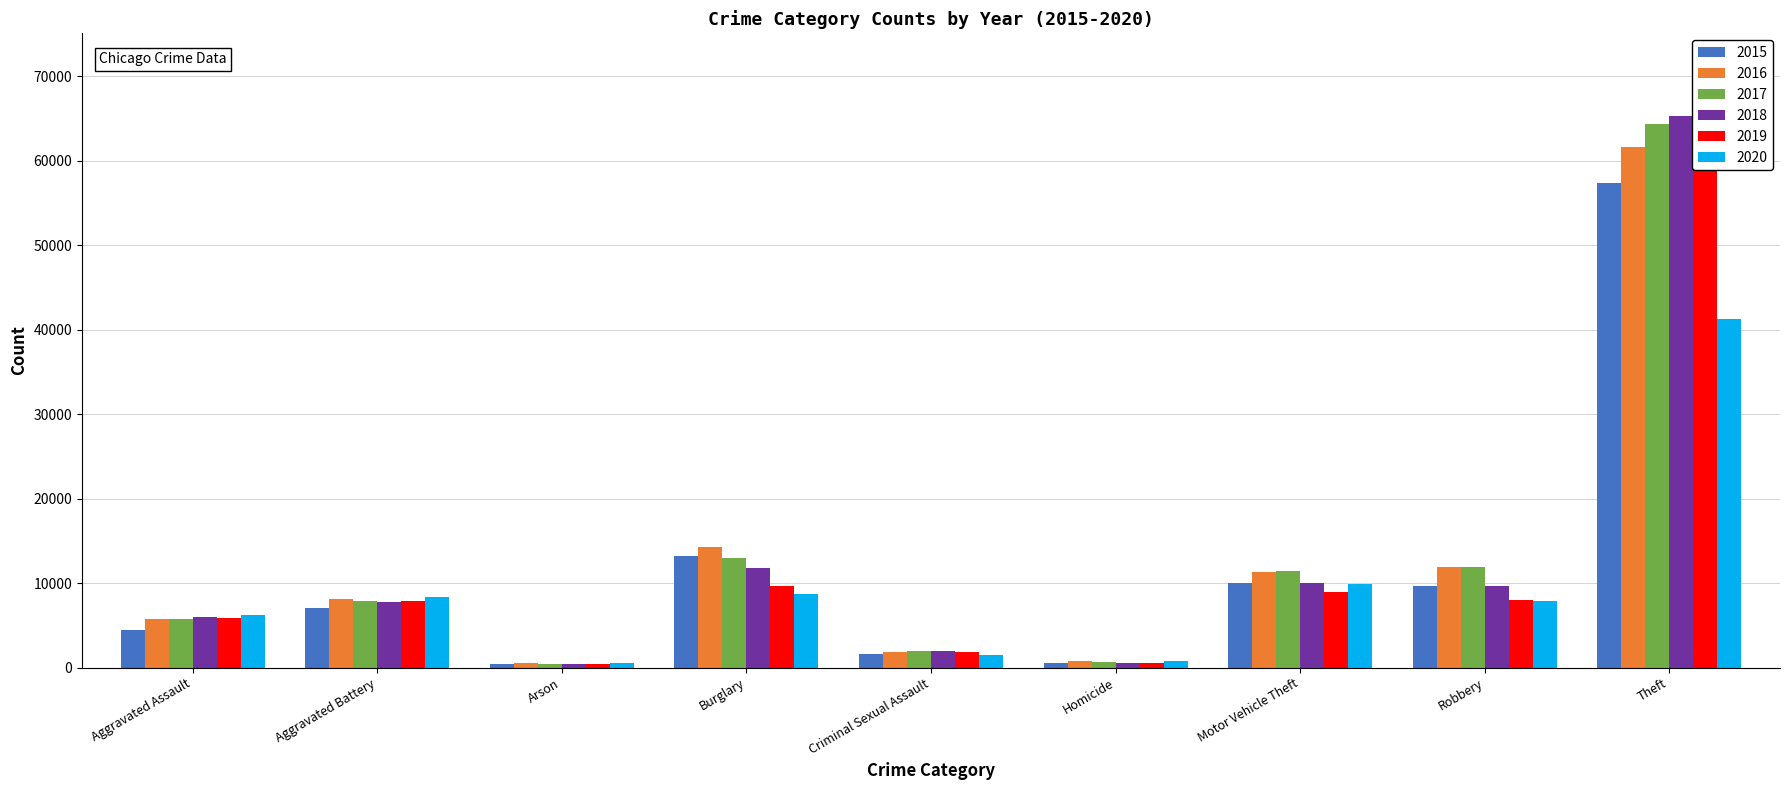

What is the label of the 7th bar from the left?

Motor Vehicle Theft